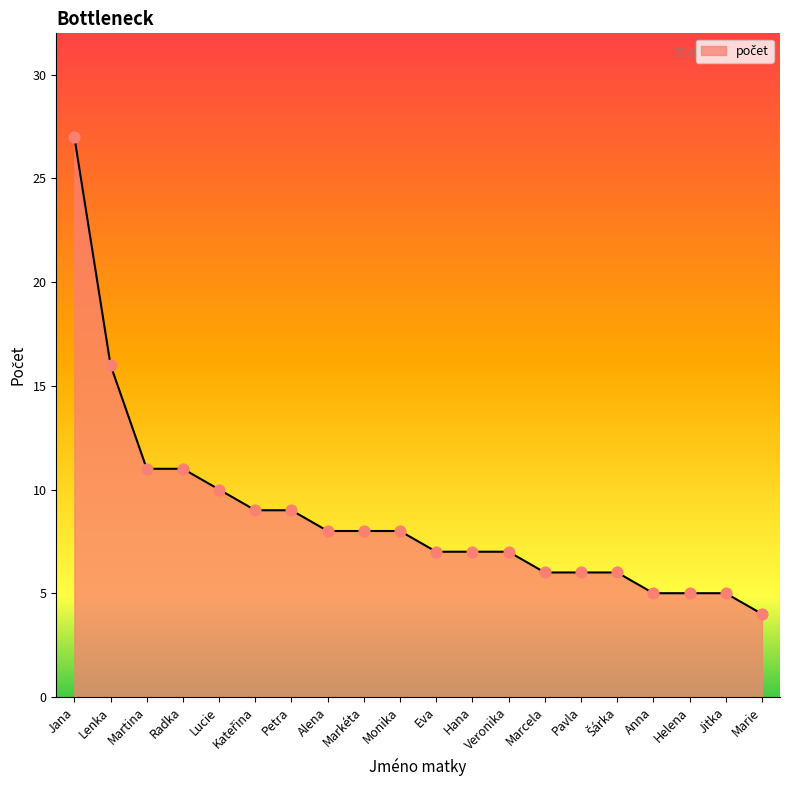

What is the change in value from Markéta to Jitka?

-3